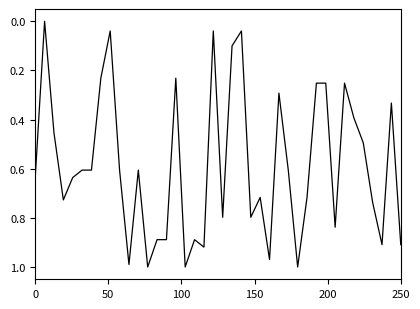

How many lines are shown in the chart?

1